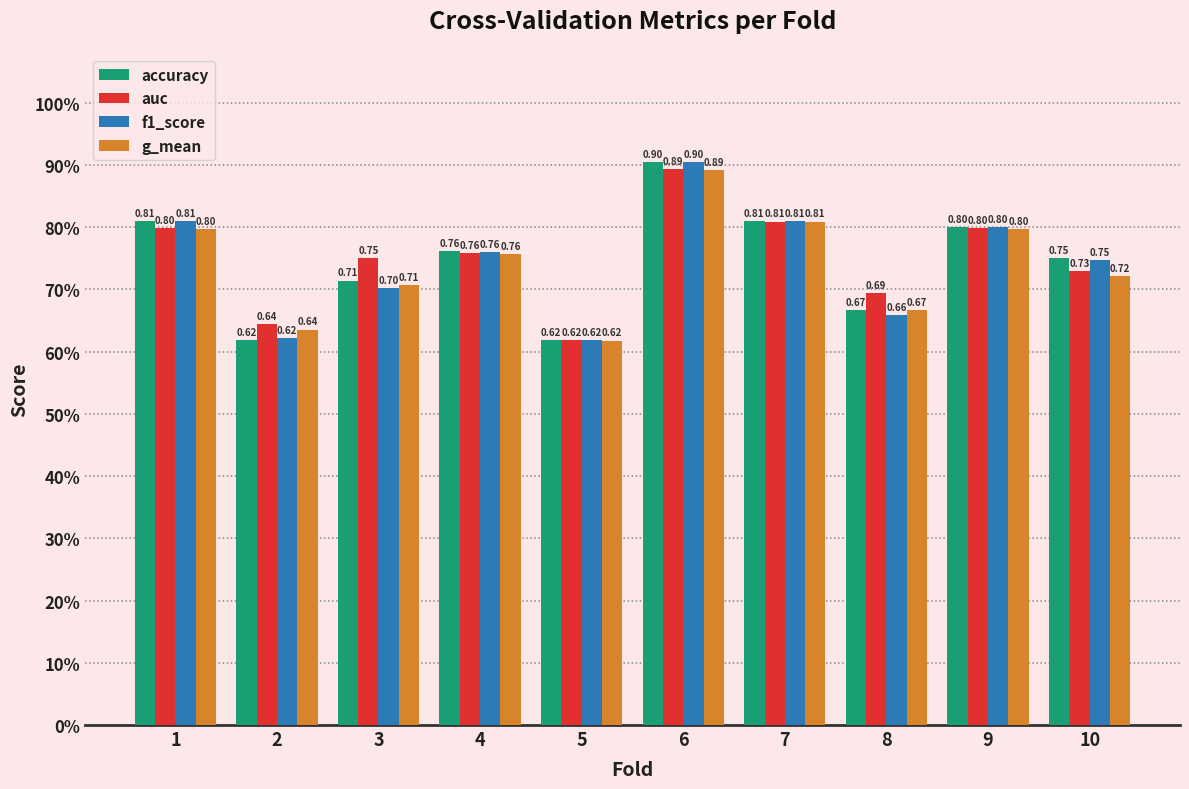

Does the chart contain any negative values?

No